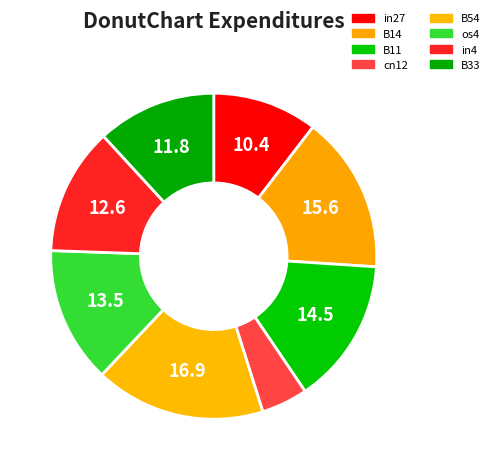

How many slices are in this pie chart?

8